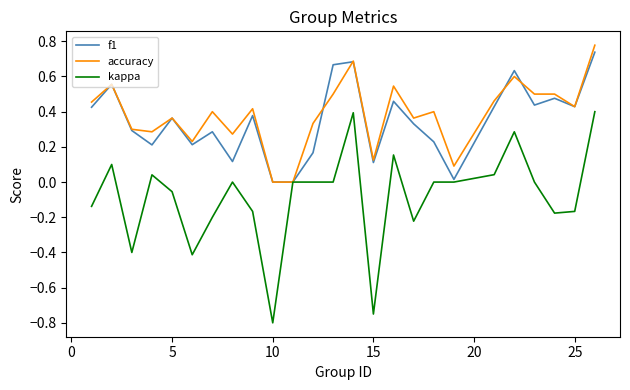

Which series has the widest spread of values?

kappa